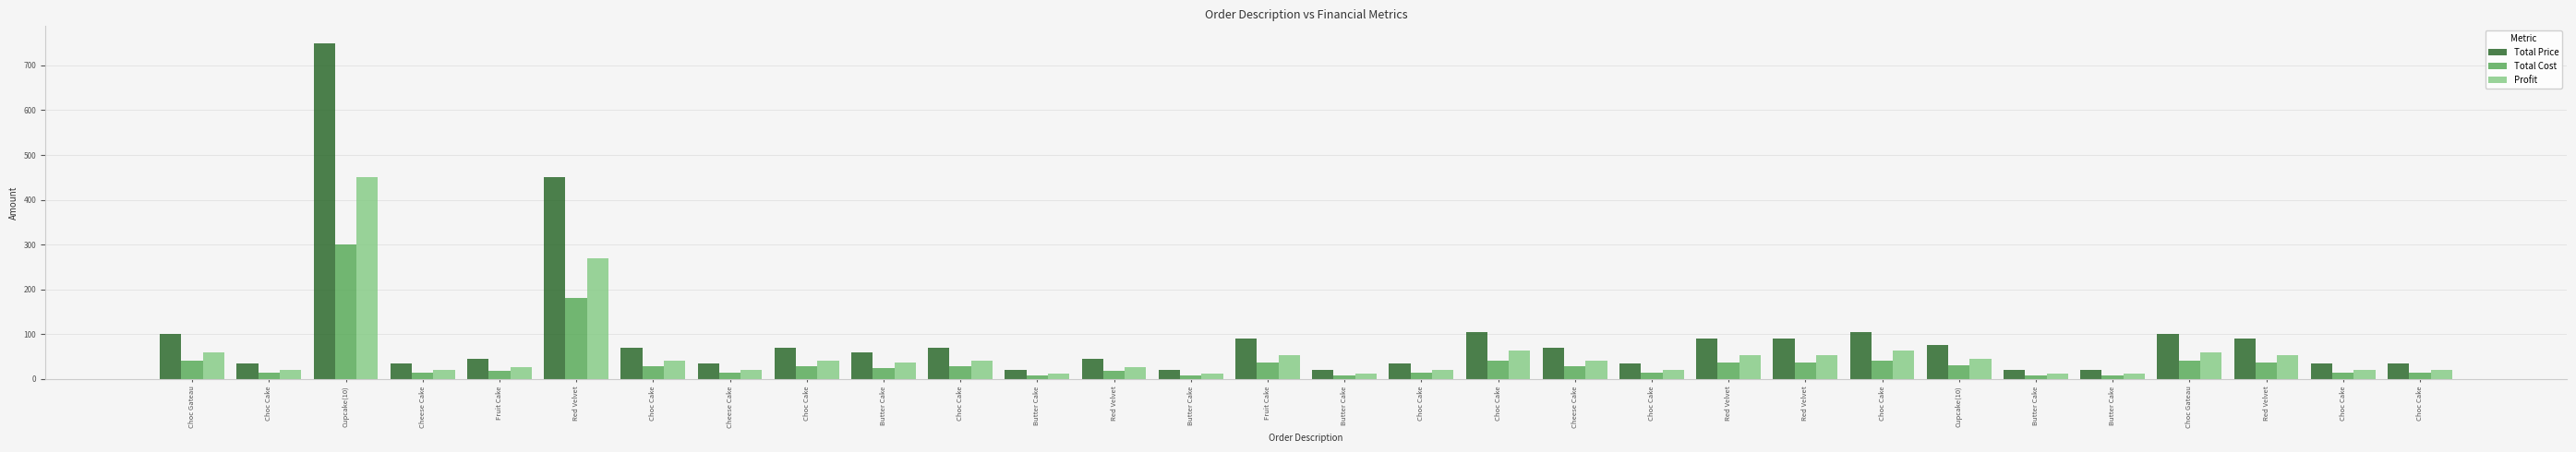

How many bars are there in each group?

3